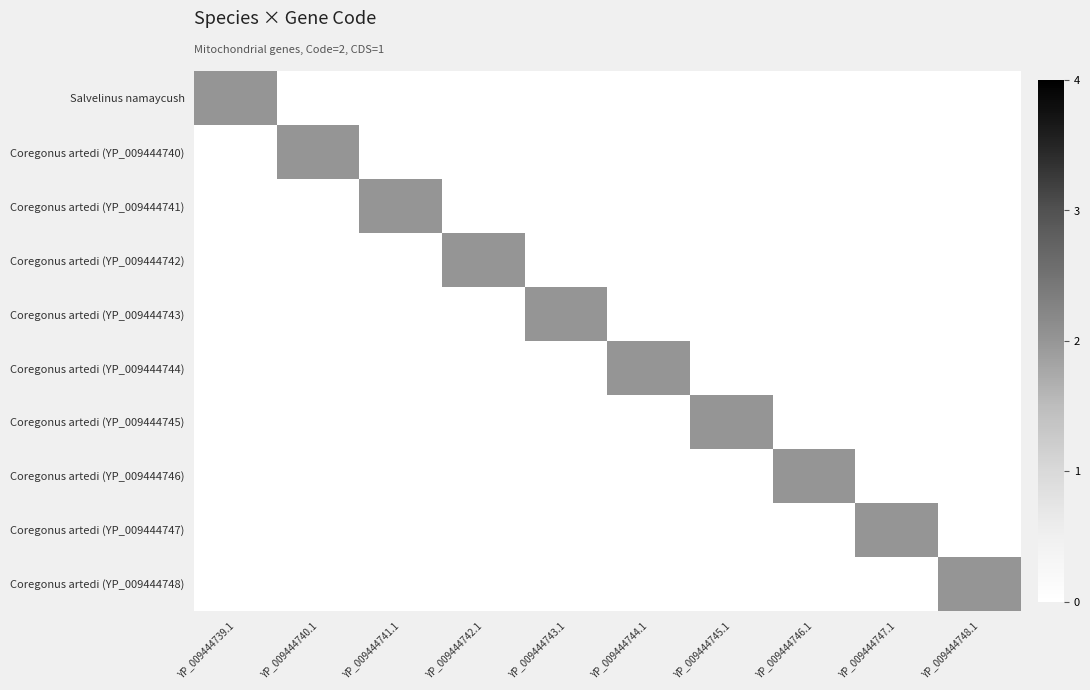

Reading left to right, extract all data points from this chart.

Salvelinus namaycush: YP_009444739.1=2	YP_009444740.1=0	YP_009444741.1=0	YP_009444742.1=0	YP_009444743.1=0	YP_009444744.1=0	YP_009444745.1=0	YP_009444746.1=0	YP_009444747.1=0	YP_009444748.1=0
Coregonus artedi (YP_009444740): YP_009444739.1=0	YP_009444740.1=2	YP_009444741.1=0	YP_009444742.1=0	YP_009444743.1=0	YP_009444744.1=0	YP_009444745.1=0	YP_009444746.1=0	YP_009444747.1=0	YP_009444748.1=0
Coregonus artedi (YP_009444741): YP_009444739.1=0	YP_009444740.1=0	YP_009444741.1=2	YP_009444742.1=0	YP_009444743.1=0	YP_009444744.1=0	YP_009444745.1=0	YP_009444746.1=0	YP_009444747.1=0	YP_009444748.1=0
Coregonus artedi (YP_009444742): YP_009444739.1=0	YP_009444740.1=0	YP_009444741.1=0	YP_009444742.1=2	YP_009444743.1=0	YP_009444744.1=0	YP_009444745.1=0	YP_009444746.1=0	YP_009444747.1=0	YP_009444748.1=0
Coregonus artedi (YP_009444743): YP_009444739.1=0	YP_009444740.1=0	YP_009444741.1=0	YP_009444742.1=0	YP_009444743.1=2	YP_009444744.1=0	YP_009444745.1=0	YP_009444746.1=0	YP_009444747.1=0	YP_009444748.1=0
Coregonus artedi (YP_009444744): YP_009444739.1=0	YP_009444740.1=0	YP_009444741.1=0	YP_009444742.1=0	YP_009444743.1=0	YP_009444744.1=2	YP_009444745.1=0	YP_009444746.1=0	YP_009444747.1=0	YP_009444748.1=0
Coregonus artedi (YP_009444745): YP_009444739.1=0	YP_009444740.1=0	YP_009444741.1=0	YP_009444742.1=0	YP_009444743.1=0	YP_009444744.1=0	YP_009444745.1=2	YP_009444746.1=0	YP_009444747.1=0	YP_009444748.1=0
Coregonus artedi (YP_009444746): YP_009444739.1=0	YP_009444740.1=0	YP_009444741.1=0	YP_009444742.1=0	YP_009444743.1=0	YP_009444744.1=0	YP_009444745.1=0	YP_009444746.1=2	YP_009444747.1=0	YP_009444748.1=0
Coregonus artedi (YP_009444747): YP_009444739.1=0	YP_009444740.1=0	YP_009444741.1=0	YP_009444742.1=0	YP_009444743.1=0	YP_009444744.1=0	YP_009444745.1=0	YP_009444746.1=0	YP_009444747.1=2	YP_009444748.1=0
Coregonus artedi (YP_009444748): YP_009444739.1=0	YP_009444740.1=0	YP_009444741.1=0	YP_009444742.1=0	YP_009444743.1=0	YP_009444744.1=0	YP_009444745.1=0	YP_009444746.1=0	YP_009444747.1=0	YP_009444748.1=2